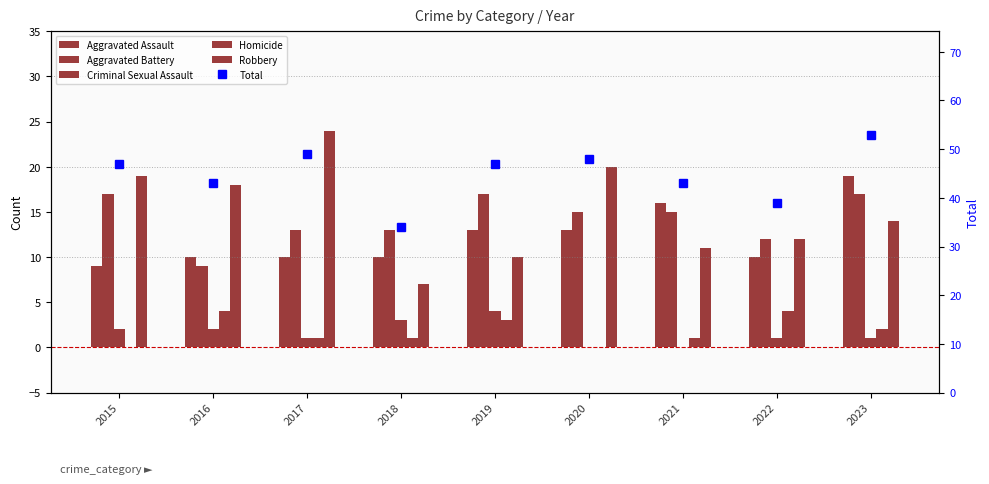

Count the Homicide values in the range 1 to 3.

5